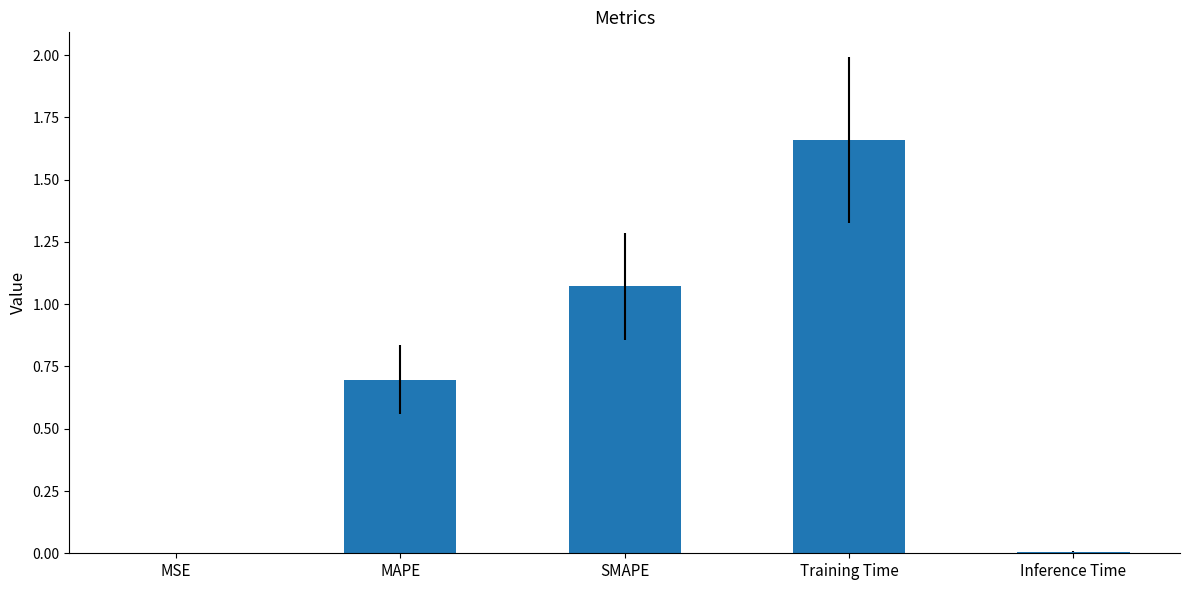

How many data points does each series have?

5